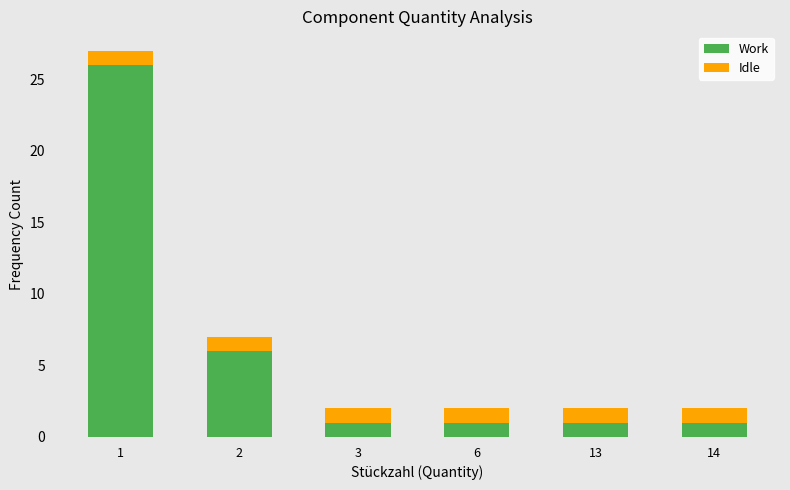

How many bars are there in total?

6